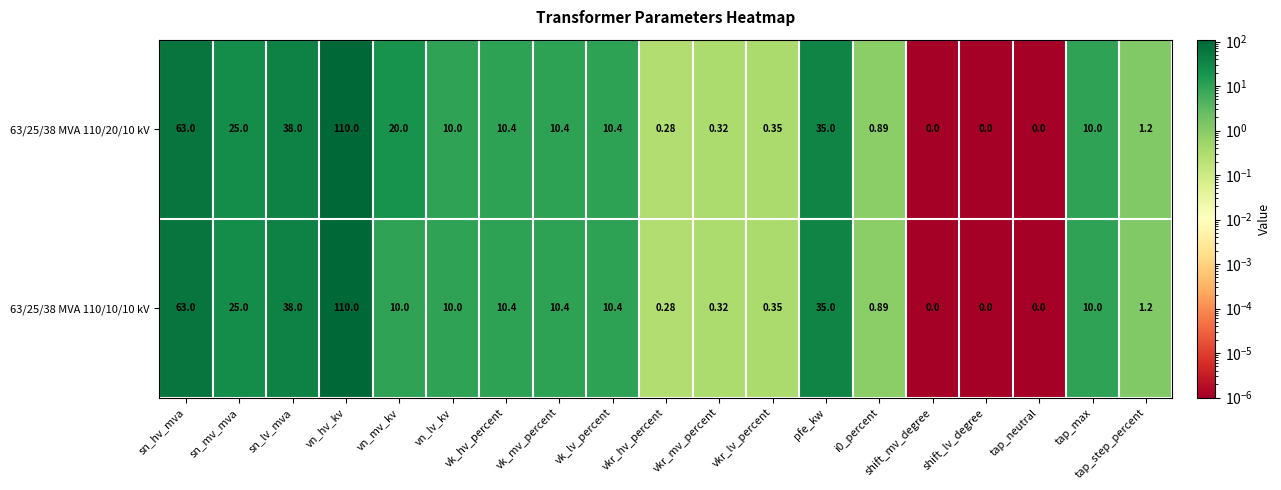

What is the total value across all series at vk_lv_percent?

20.8